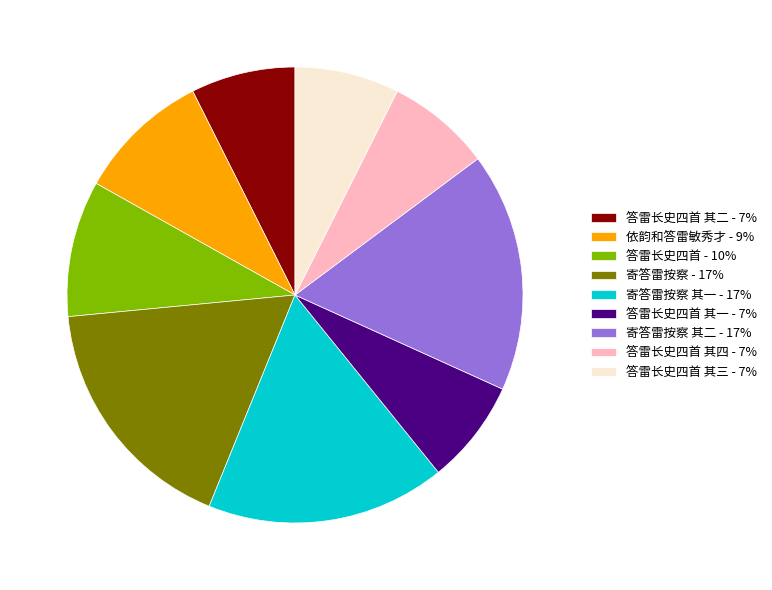

Is the sum of 答雷长史四首 其二 - 7% and 寄答雷按察 其一 - 17% greater than half?

No